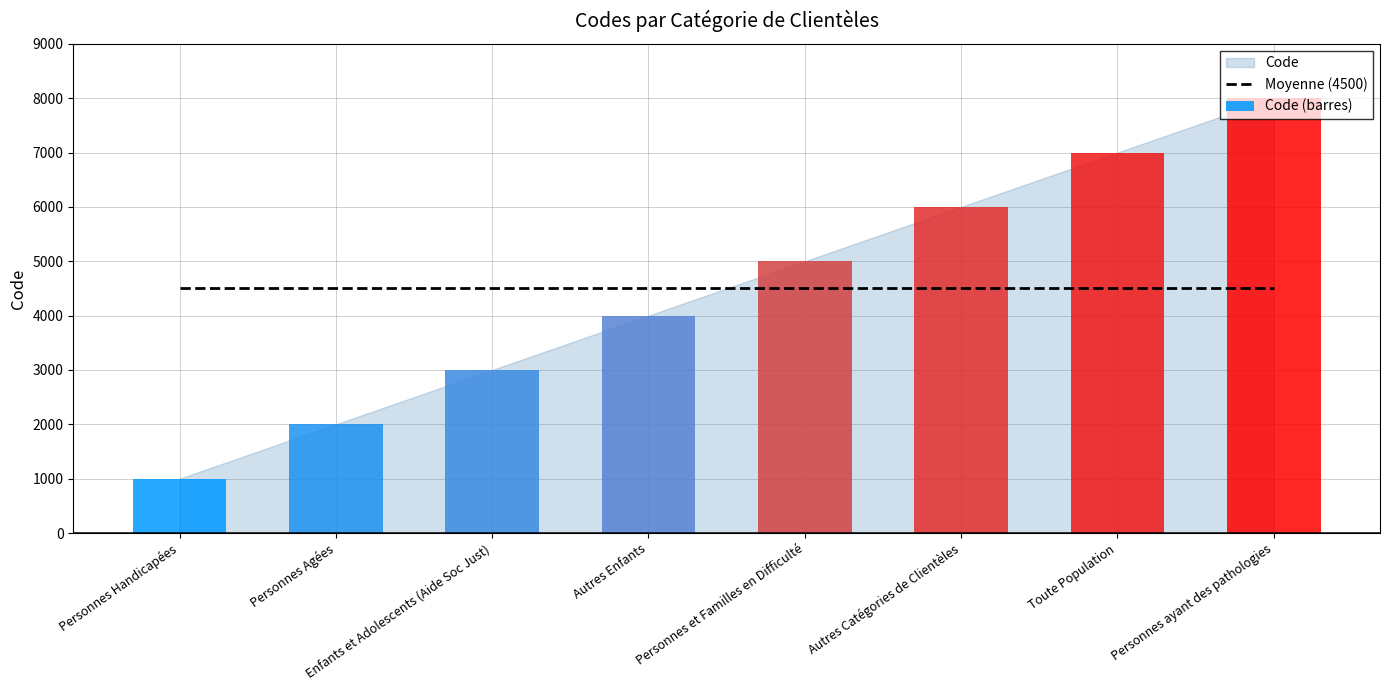

Reading left to right, list all the values displayed in this chart.

Moyenne (4500): 4500	4500	4500	4500	4500	4500	4500	4500
Code (barres): 1000	2000	3000	4000	5000	6000	7000	8000